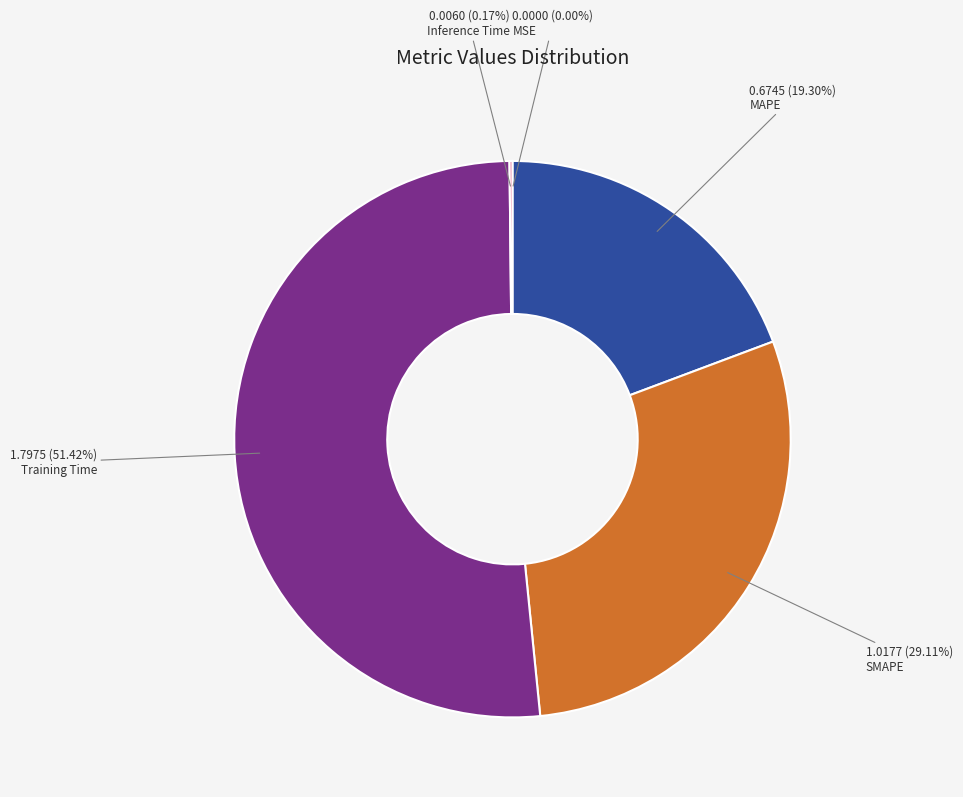

Is there a majority slice in this chart?

Yes